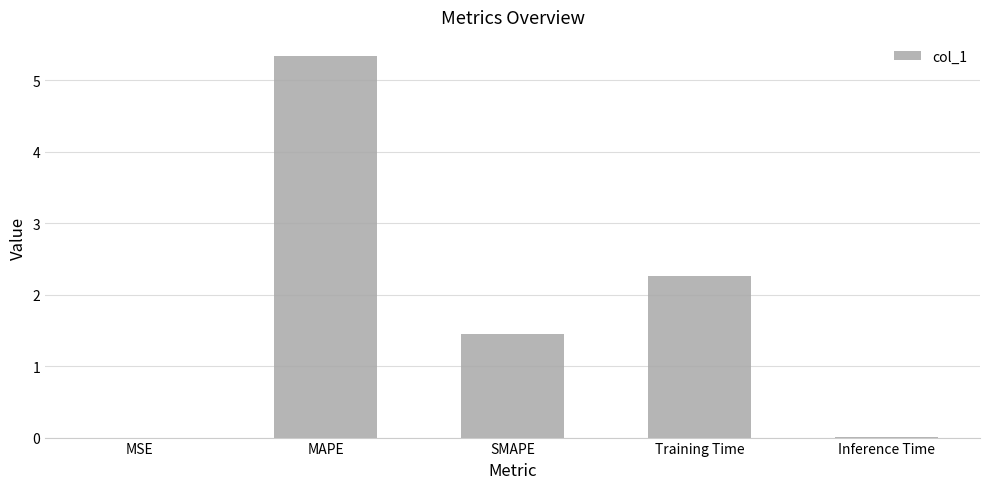

The value at Inference Time is 0.0. True or false?

True